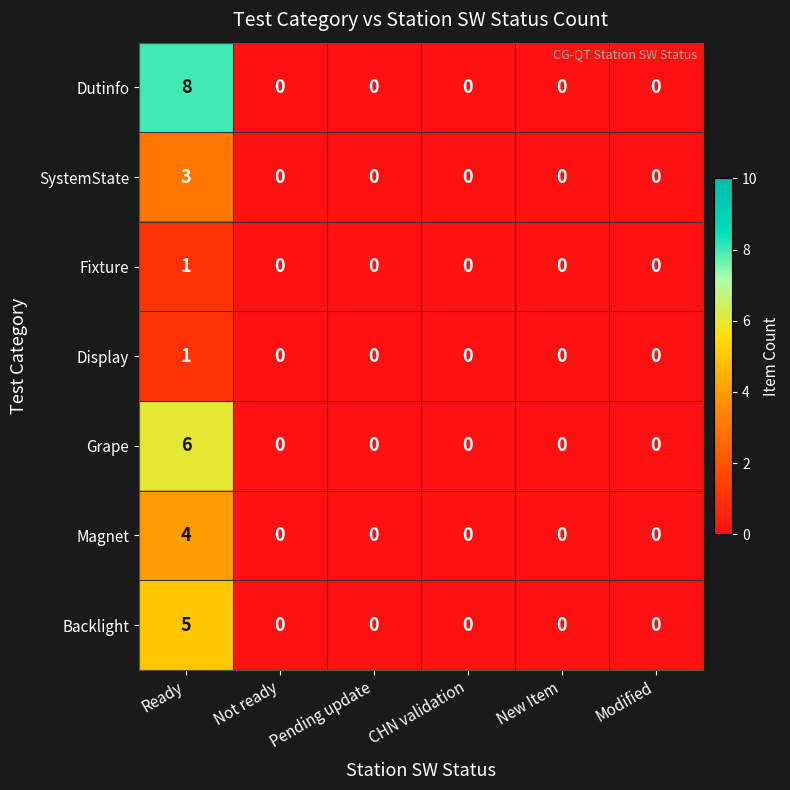

The Dutinfo series shows 0 at Not ready. True or false?

True